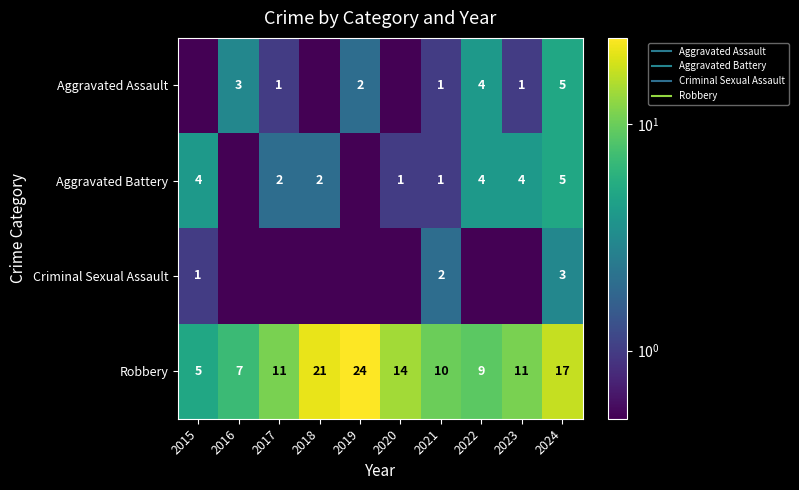

True or false: Criminal Sexual Assault has a value of 4.3 at 2024.

False